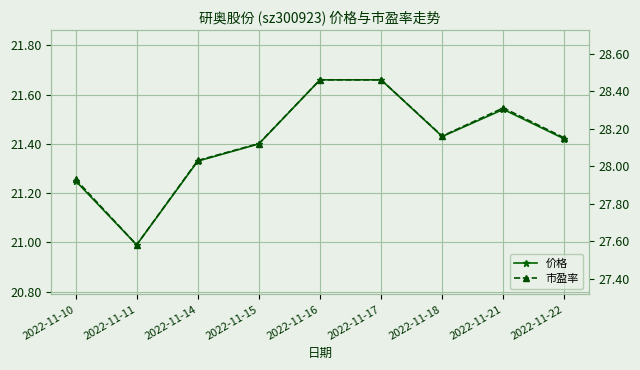

The 市盈率 series shows 6.3 at 2022-11-21. True or false?

False